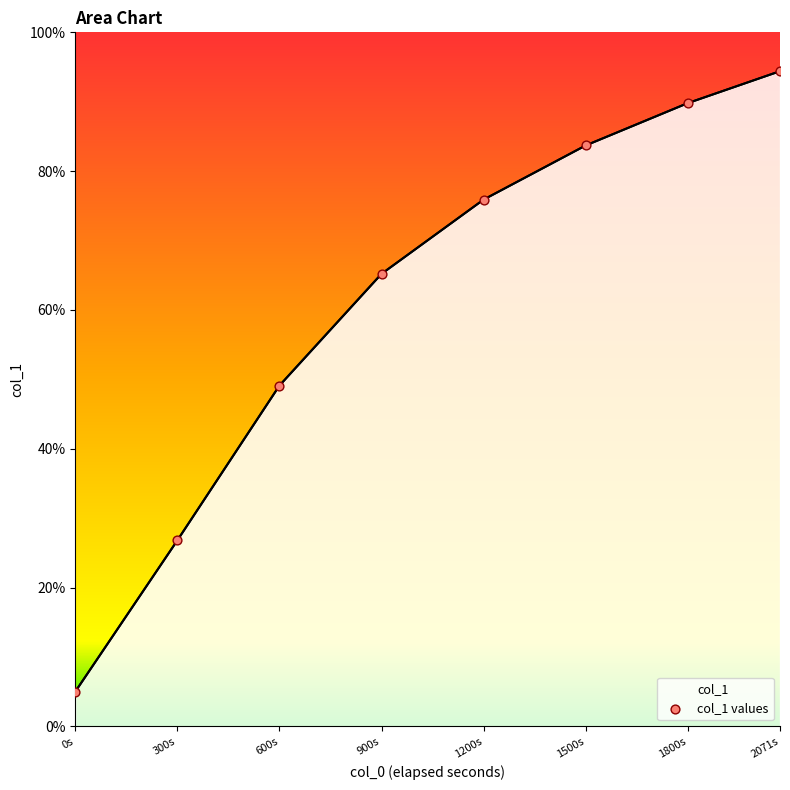

Between 600s and 2071s, which is larger?

2071s